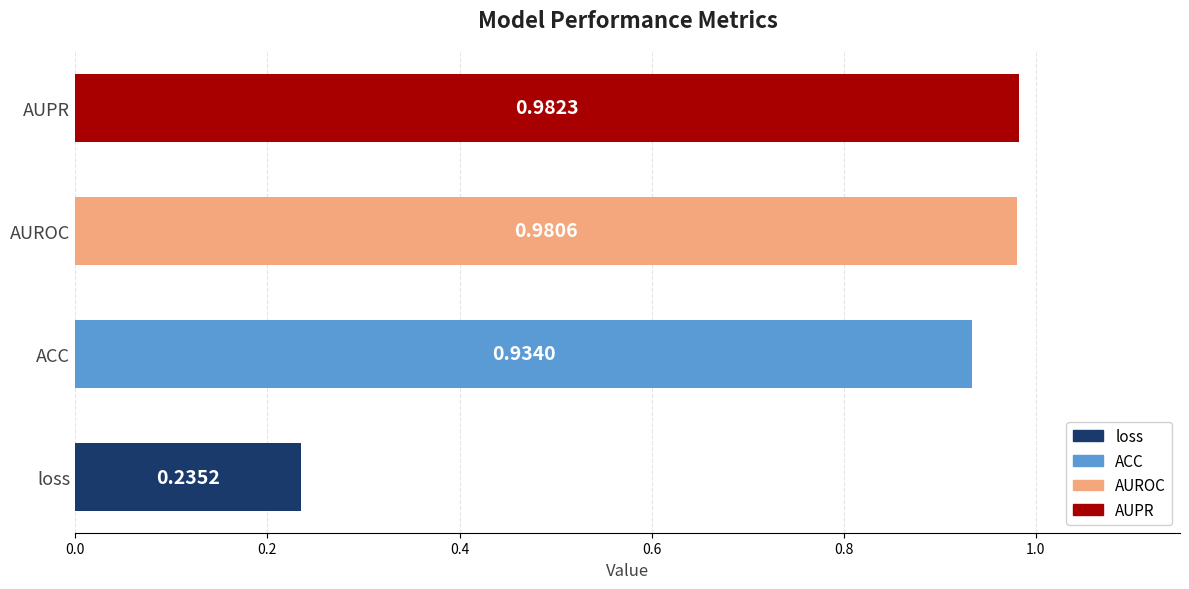

Are the bars horizontal?

Yes